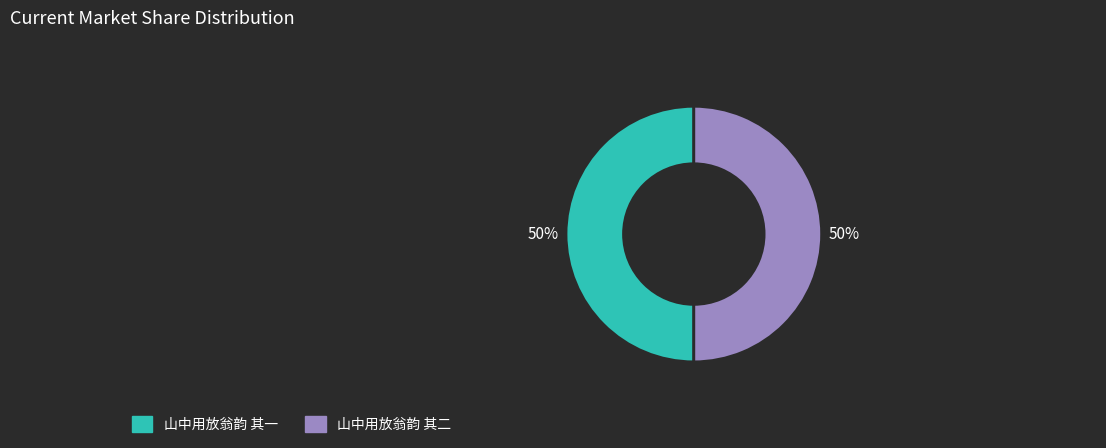

To the nearest percent, what is the average slice percentage?

50%